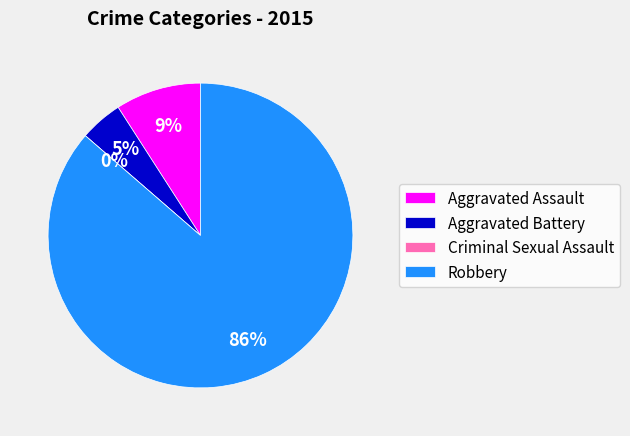

Rank the categories by value from highest to lowest.

Robbery, Aggravated Assault, Aggravated Battery, Criminal Sexual Assault